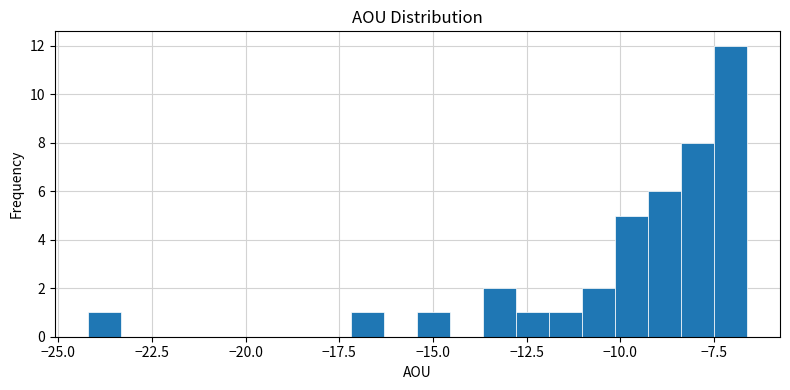

Around what value on the x-axis is the tallest bar? Give the approximate position of its centre, as read against the axis.

-7.0